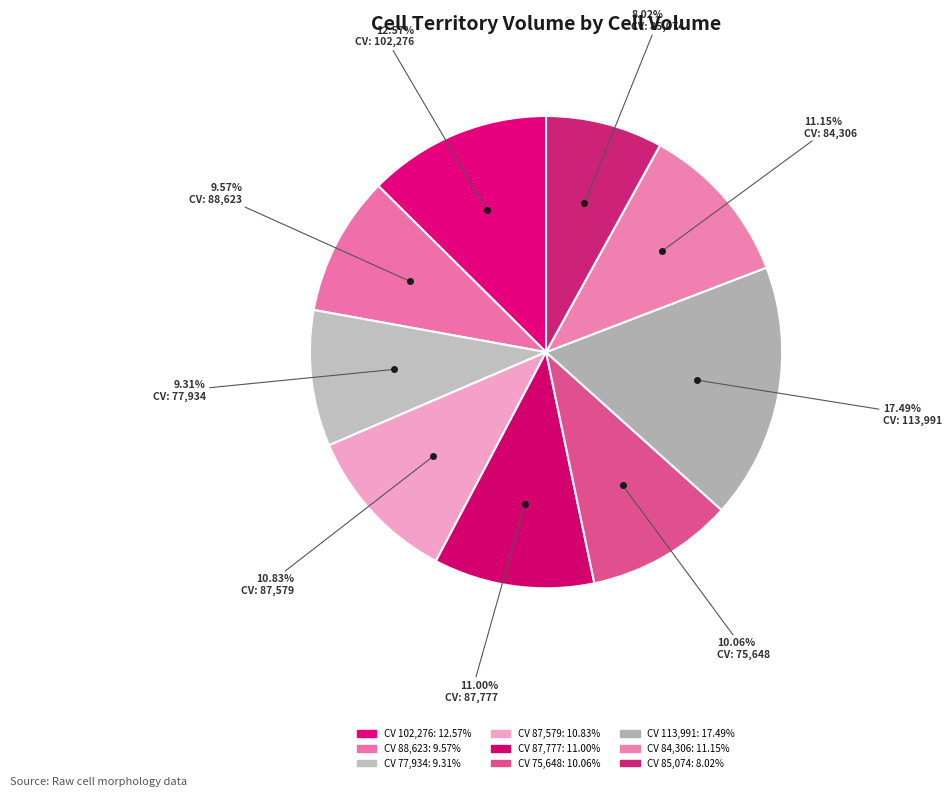

Count the number of slices in the pie.

9